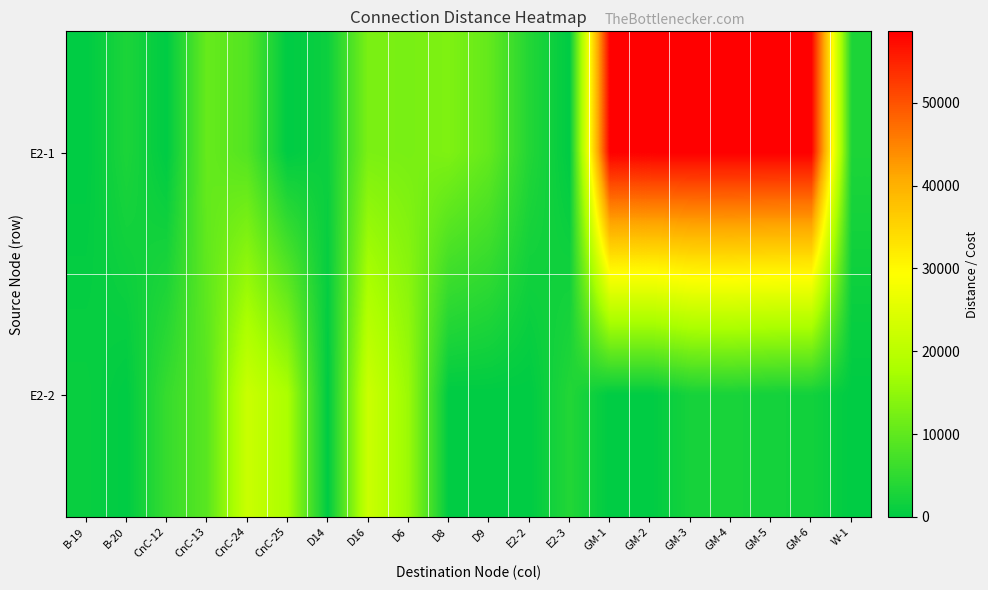

Reading right to left, what are all the values shown in this chart?

row_0: 3060	58650	58650	58650	58650	58650	58650	0	3640	10370	13170	12500	12790	1400	0	8680	10720	0	3000	0
row_1: 0	1940	2130	2680	2380	0	0	3640	0	0	0	16060	22150	0	17900	21970	9350	5720	0	1060